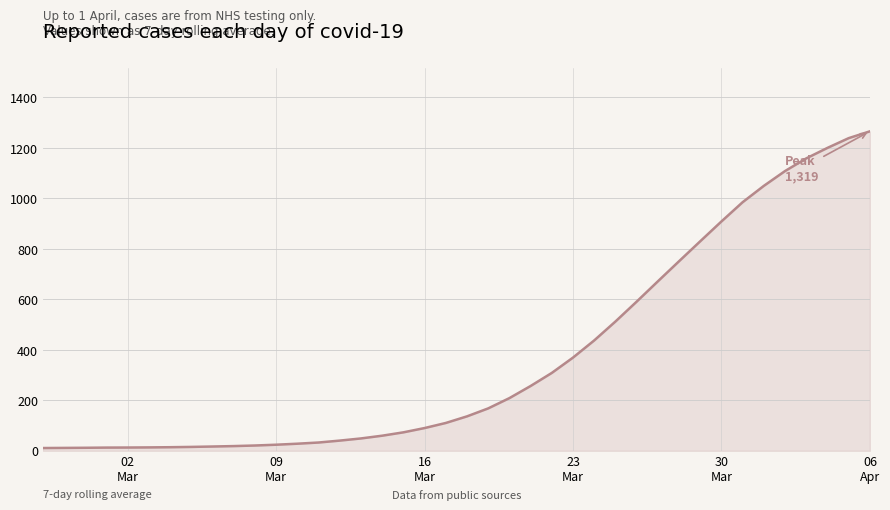

What is the difference between the maximum and second lowest values?

1254.2